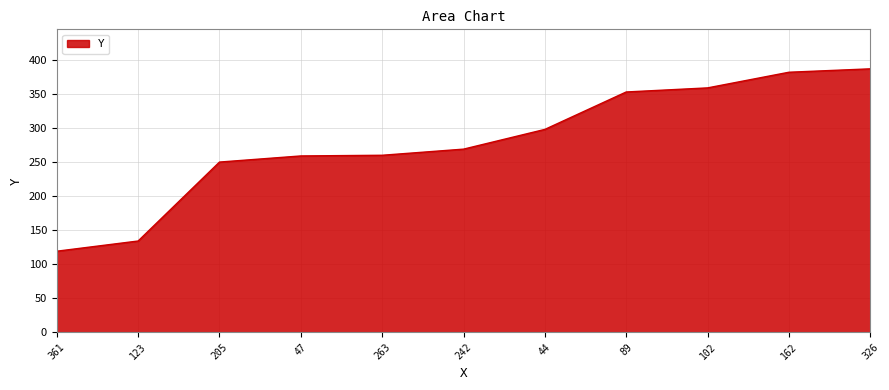

Is it true that the value at 89 is 616?

False